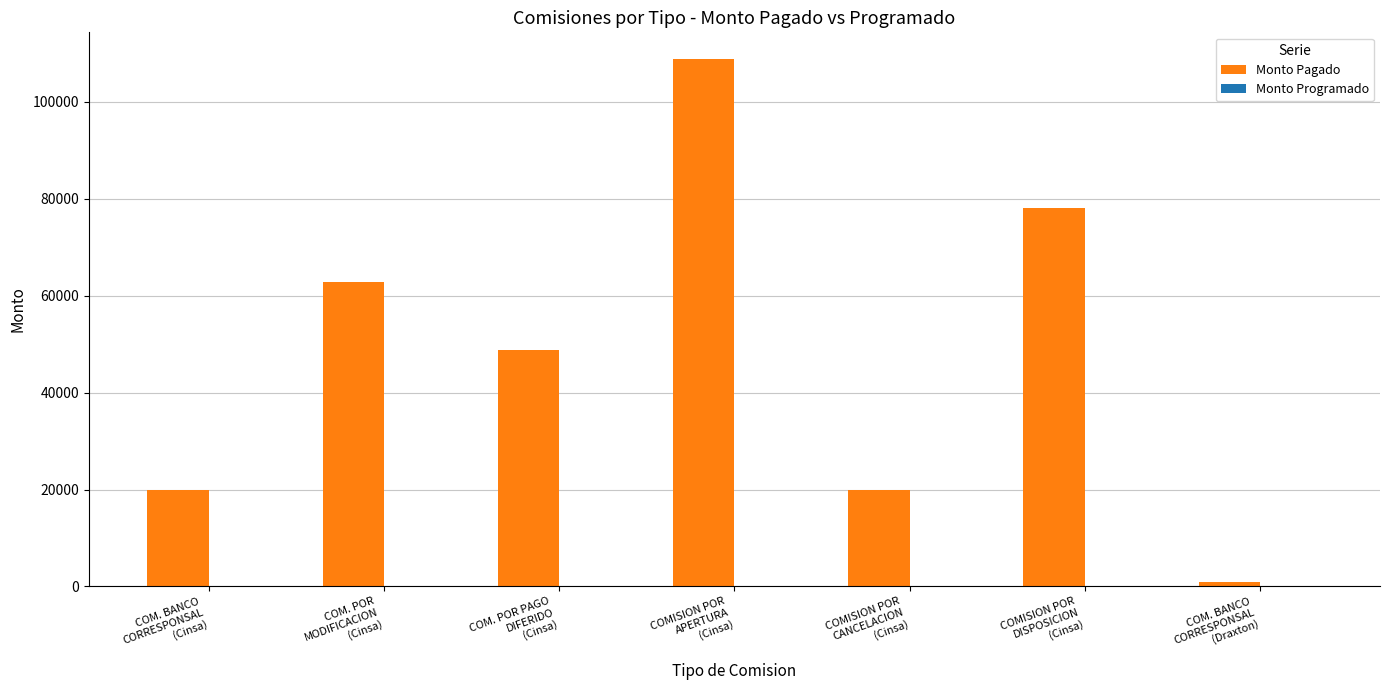

What position from the left is COMISION POR
CANCELACION
(Cinsa)?

5